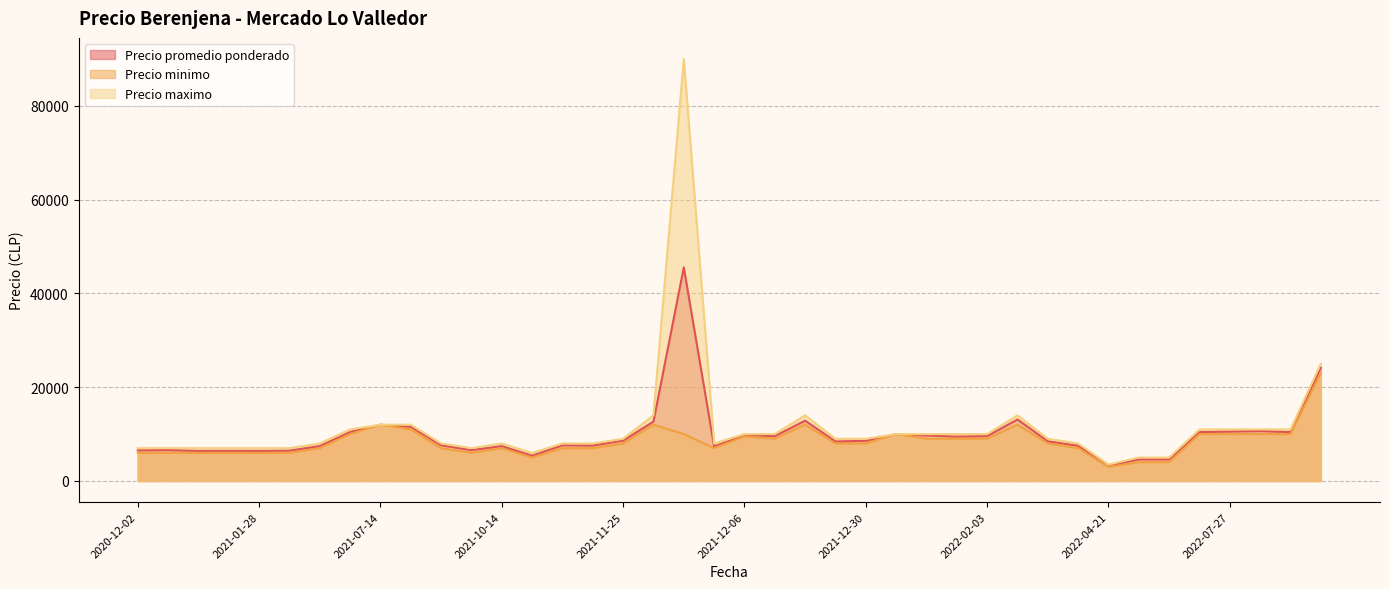

In Precio promedio ponderado, how many points are higher than both neighbors (excluding endpoints)?

13